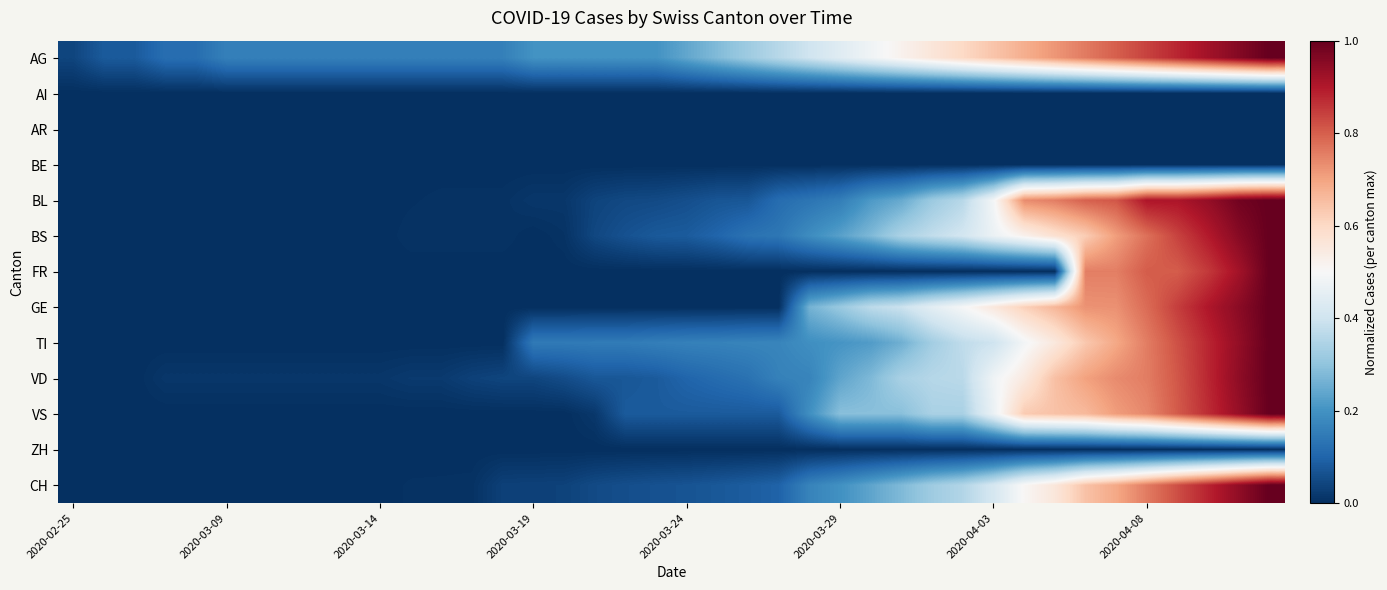

Count the number of categories in the chart.

40